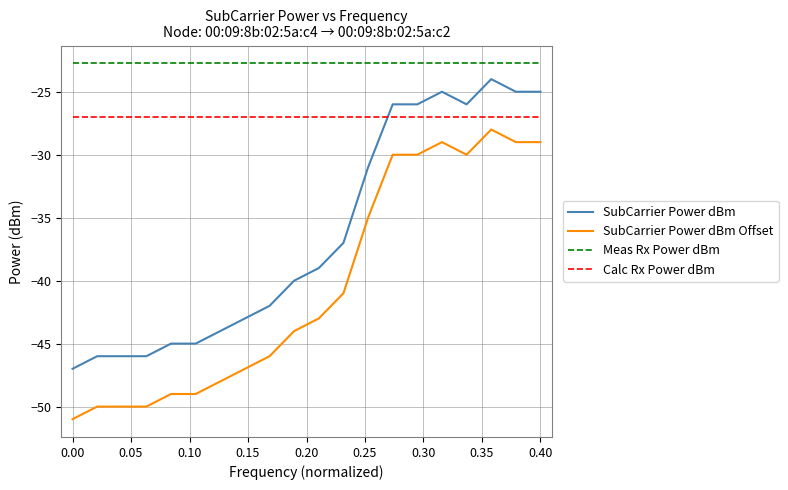

What is the minimum value for SubCarrier Power dBm?

-47.0